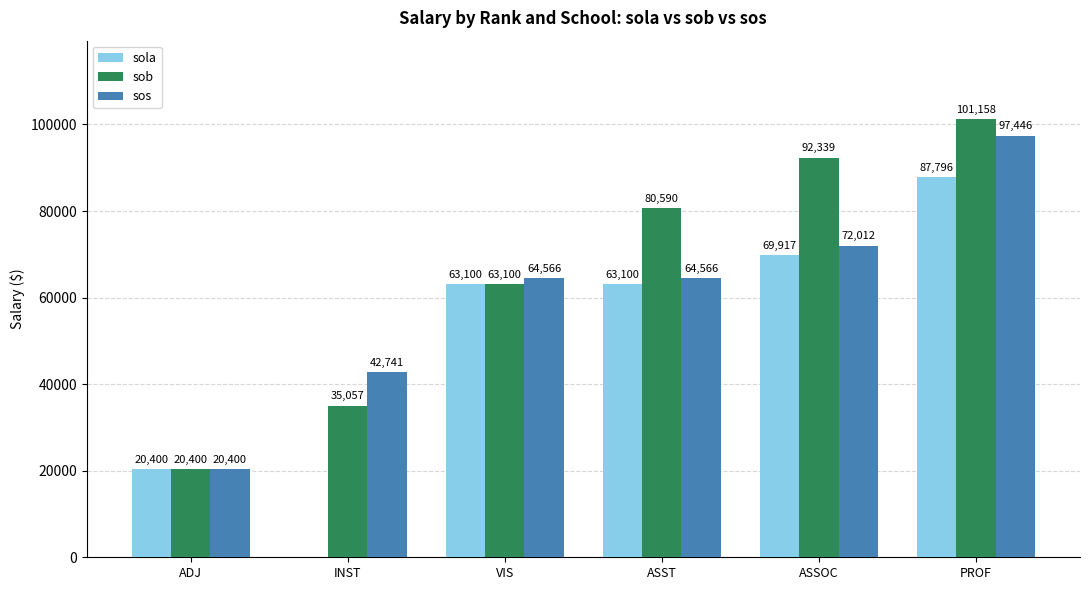

What is the approximate value of sos at PROF?

97446